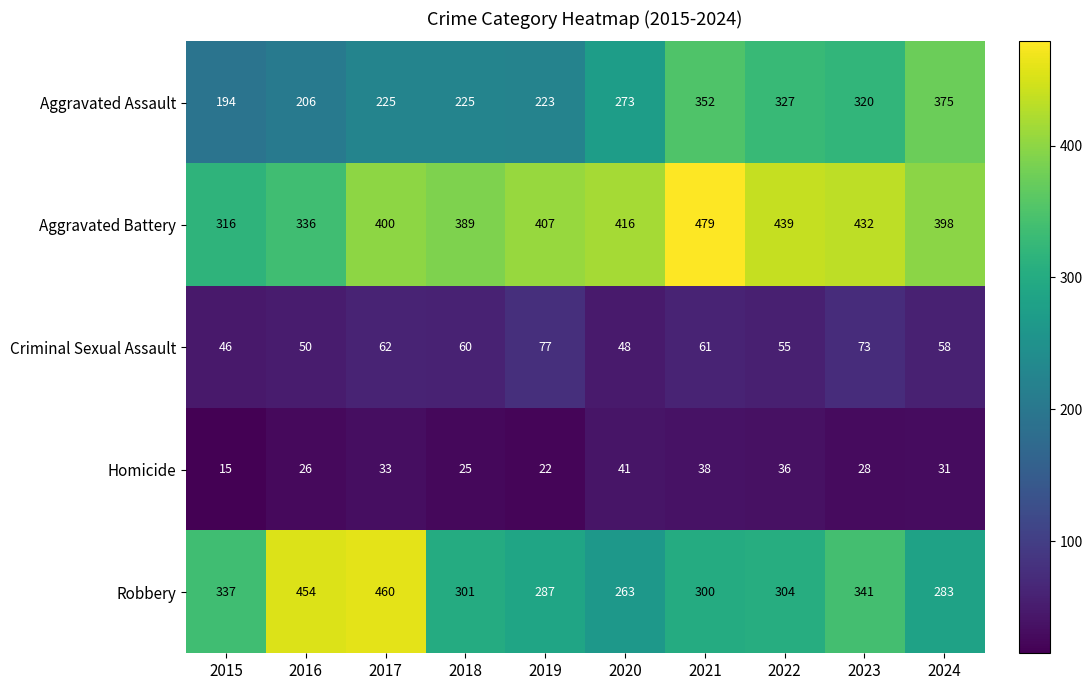

How many categories are shown in the chart?

10